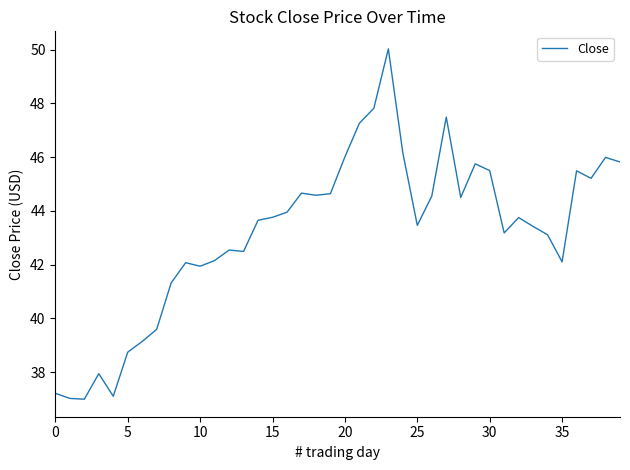

What is the difference between the maximum and minimum values?

13.0